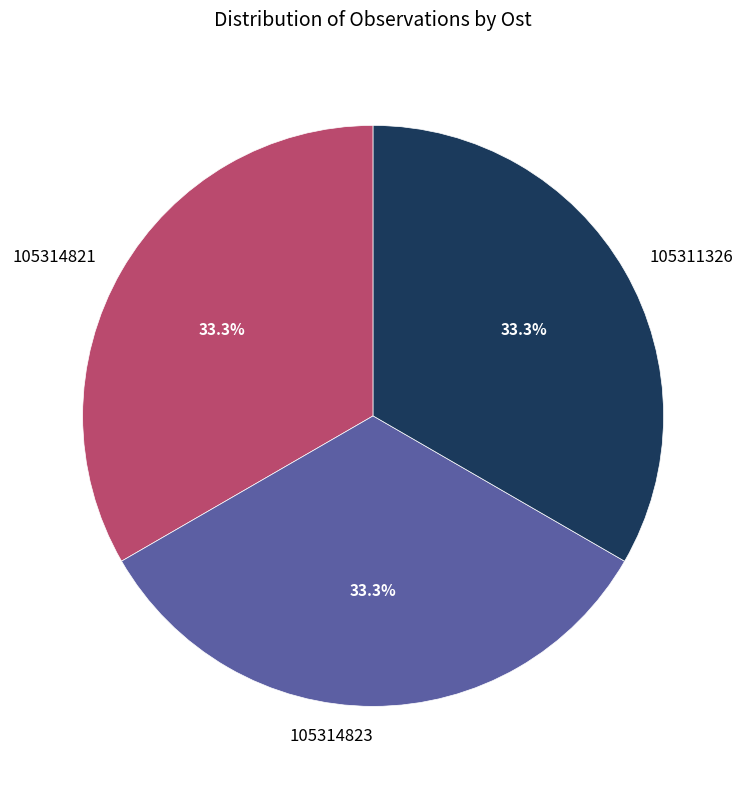

What portion of the pie excludes 105314821?

66.7%